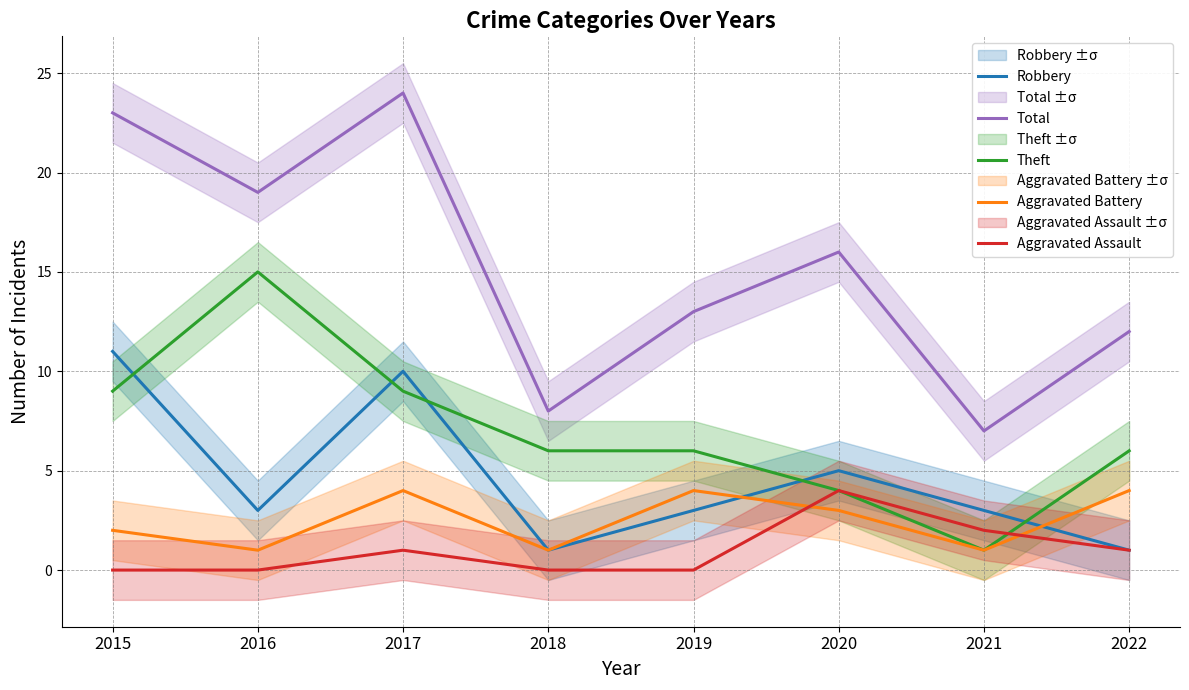

Reading left to right, list all the values displayed in this chart.

Robbery: 11	3	10	1	3	5	3	1
Total: 23	19	24	8	13	16	7	12
Theft: 9	15	9	6	6	4	1	6
Aggravated Battery: 2	1	4	1	4	3	1	4
Aggravated Assault: 0	0	1	0	0	4	2	1